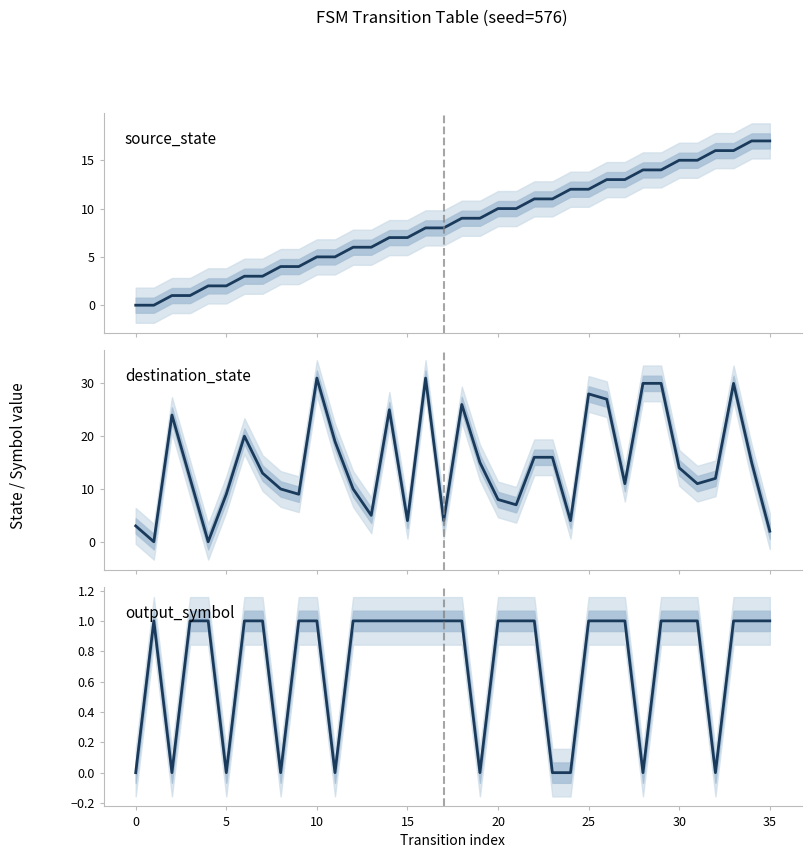

What is the sum of the output_symbol values at 19 and 27?

1